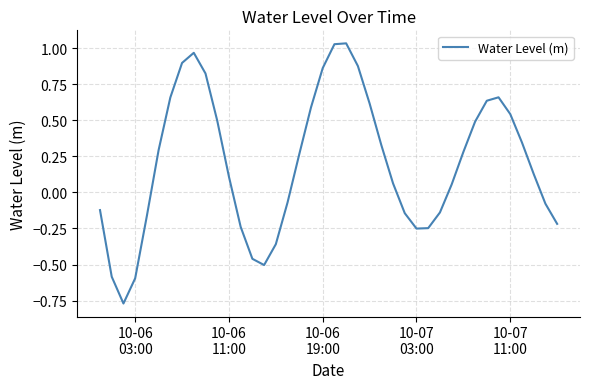

Does the chart display data point markers on the line(s)?

No